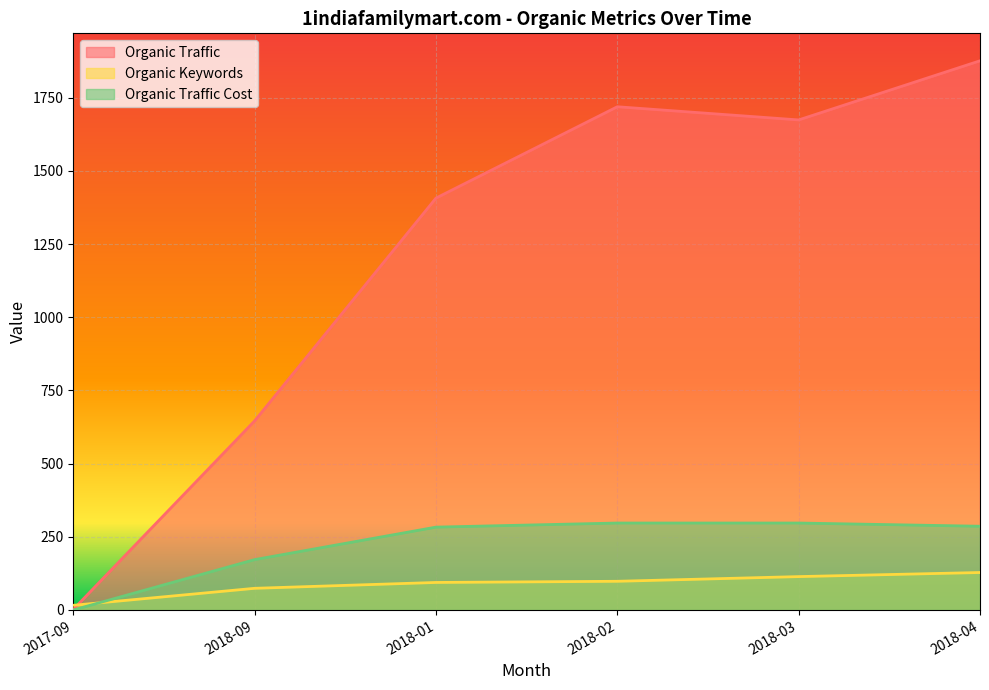

Reading left to right, transcribe all the data shown in this chart.

Organic Traffic: 2017-09=2	2018-09=646	2018-01=1407	2018-02=1719	2018-03=1674	2018-04=1876
Organic Keywords: 2017-09=16	2018-09=74	2018-01=94	2018-02=98	2018-03=114	2018-04=128
Organic Traffic Cost: 2017-09=0	2018-09=172	2018-01=283	2018-02=297	2018-03=297	2018-04=286